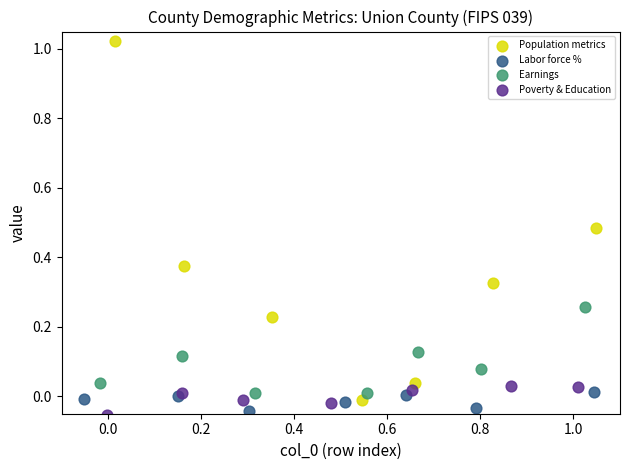

Which series contains the highest Y value?

Population metrics